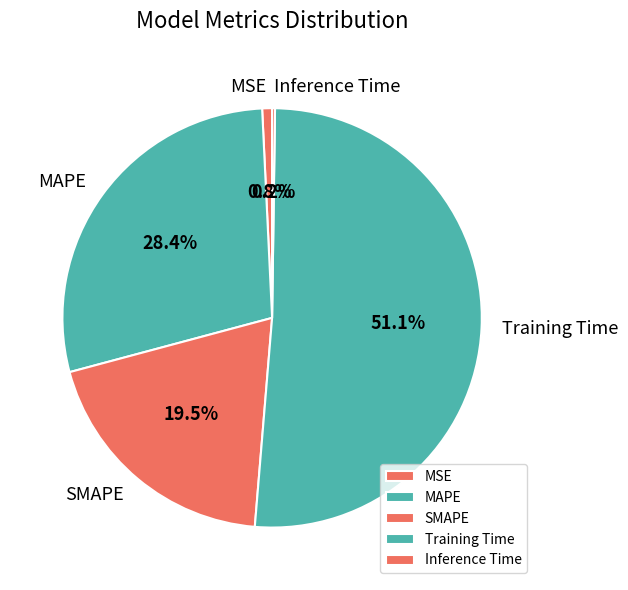

What is the largest slice in the pie chart?

Training Time